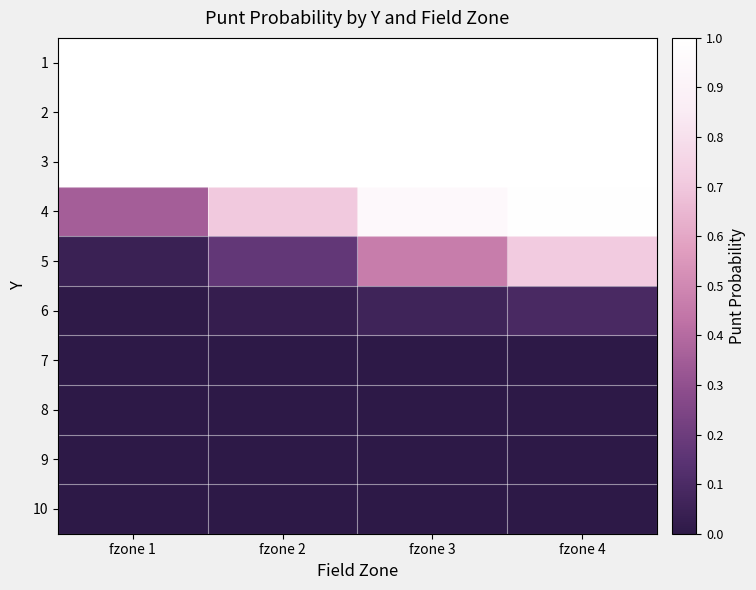

At how many categories does at least one series exceed 0?

4